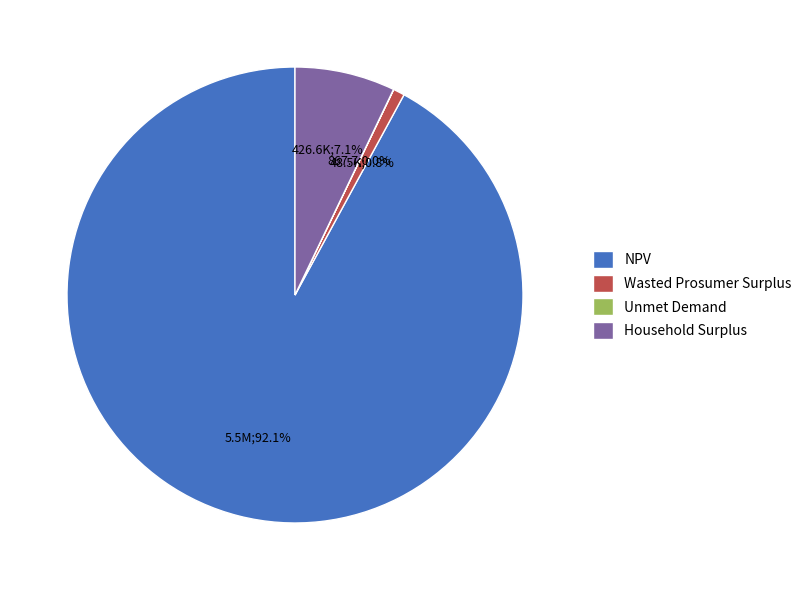

What is the majority slice?

NPV